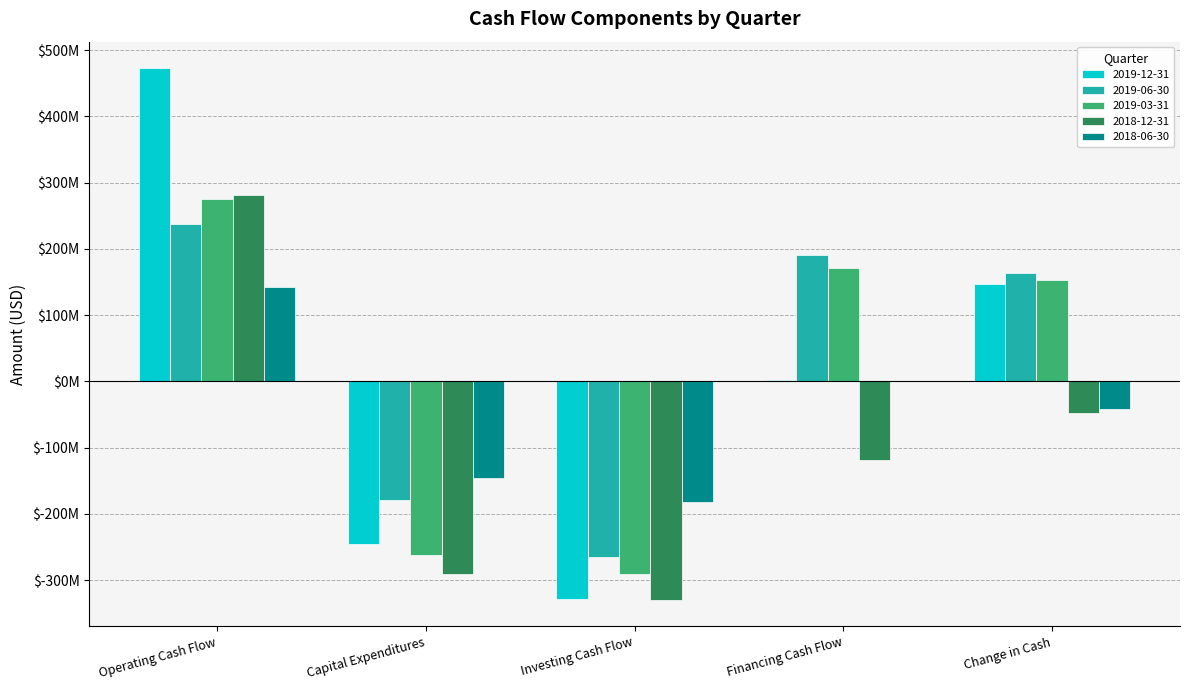

What is the average value of the 2019-12-31 series?

9375000